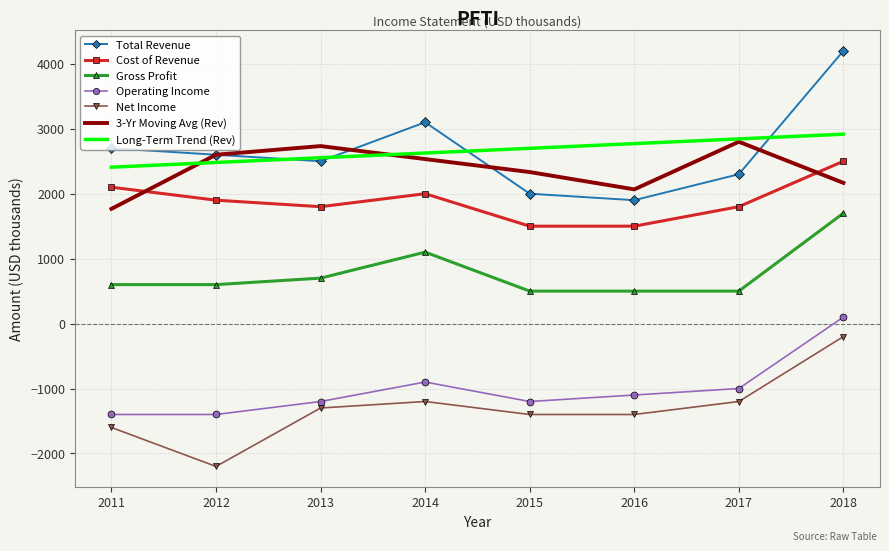

True or false: Cost of Revenue has a value of 1900.0 at 2012.

True